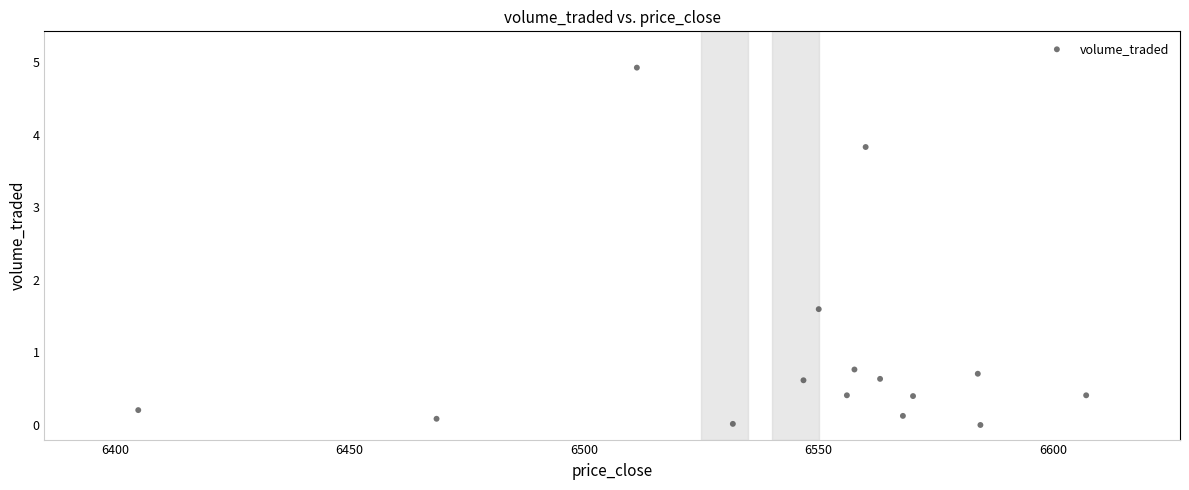

What is the range of Y values (max minus min)?

4.9